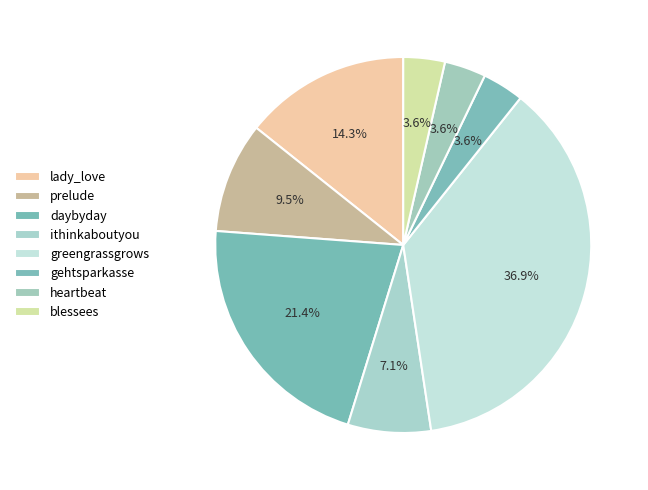

The lady_love slice represents 22% of the pie. True or false?

False